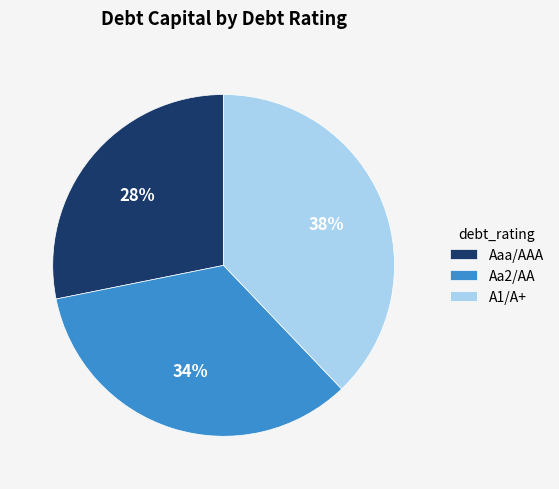

What is the largest slice in the pie chart?

A1/A+